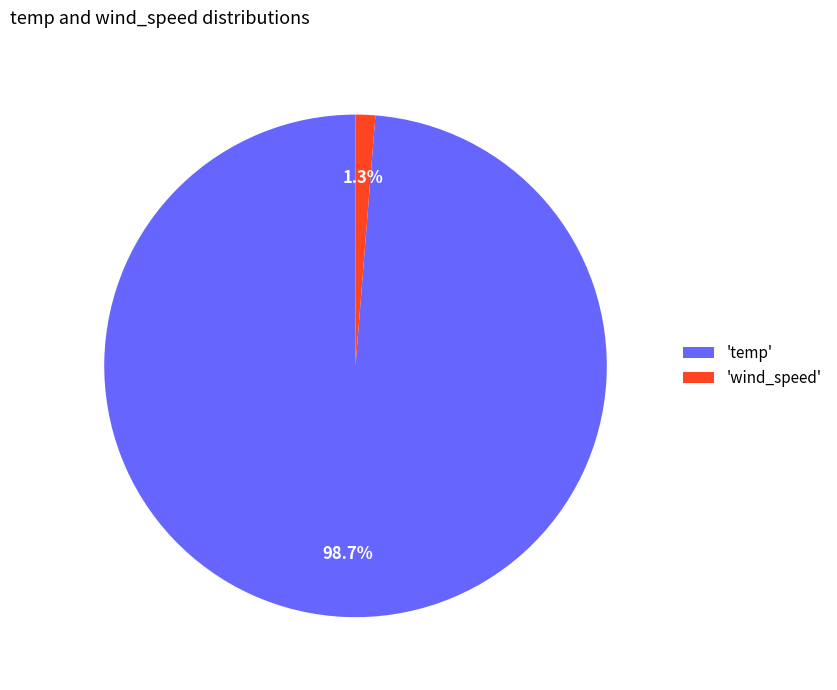

What is the smallest slice in the pie chart?

'wind_speed'